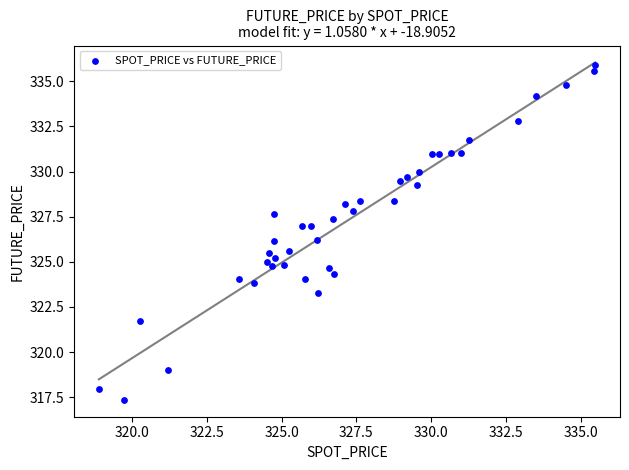

What is the range of X values (max minus min)?

16.6